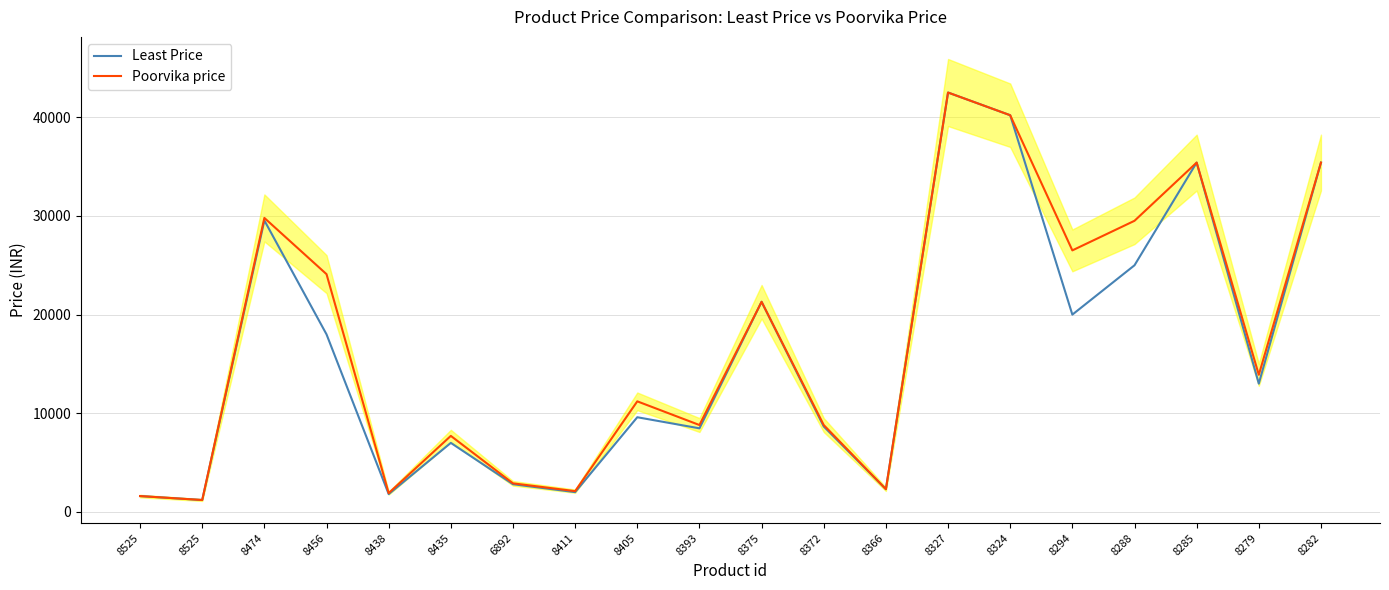

The value of Poorvika price at 8327 is 42500. True or false?

True